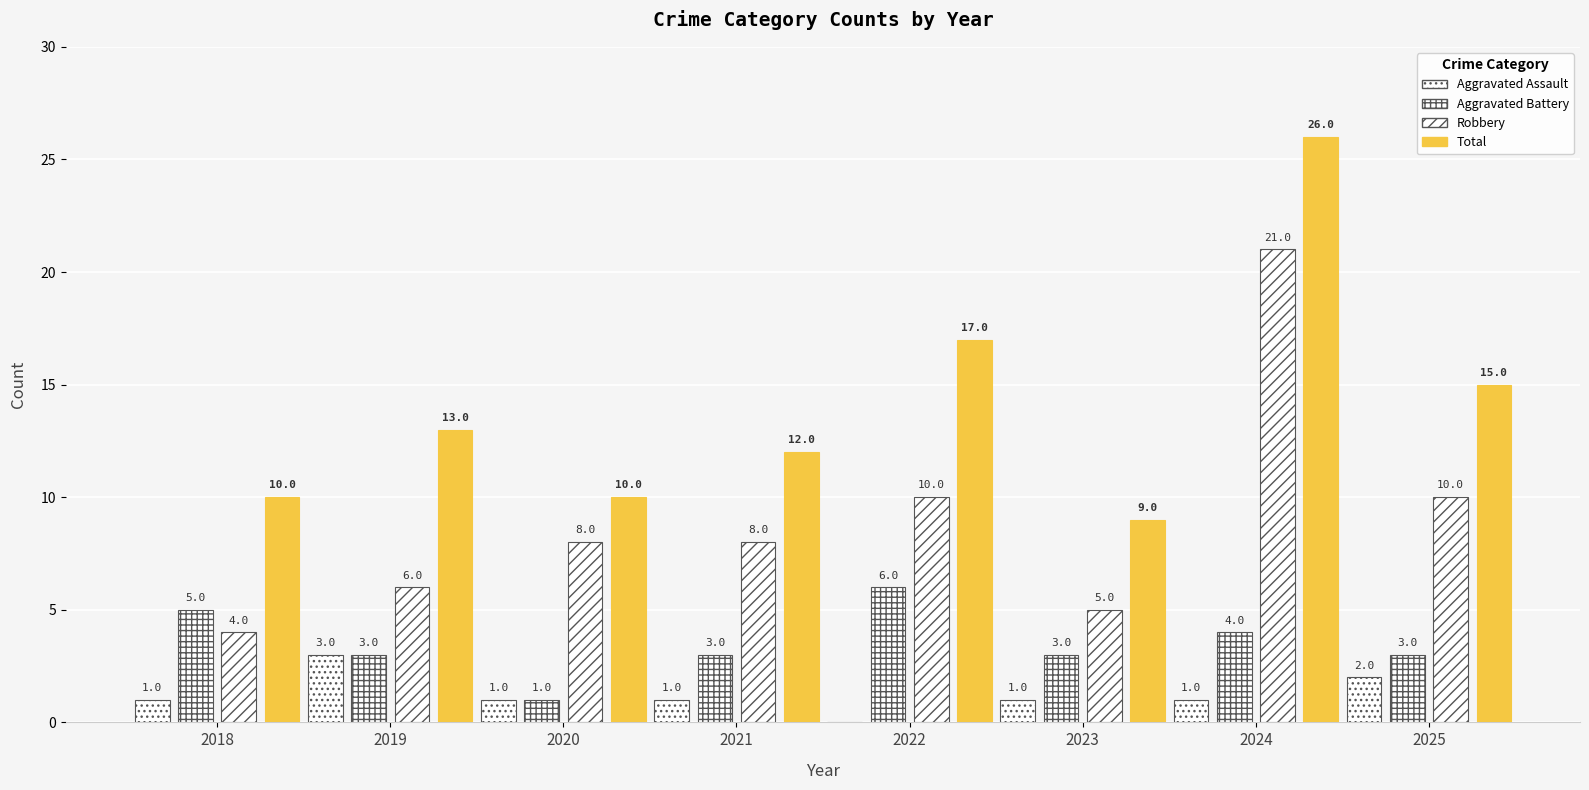

Rank the categories by Robbery value from highest to lowest.

2024, 2022, 2025, 2020, 2021, 2019, 2023, 2018